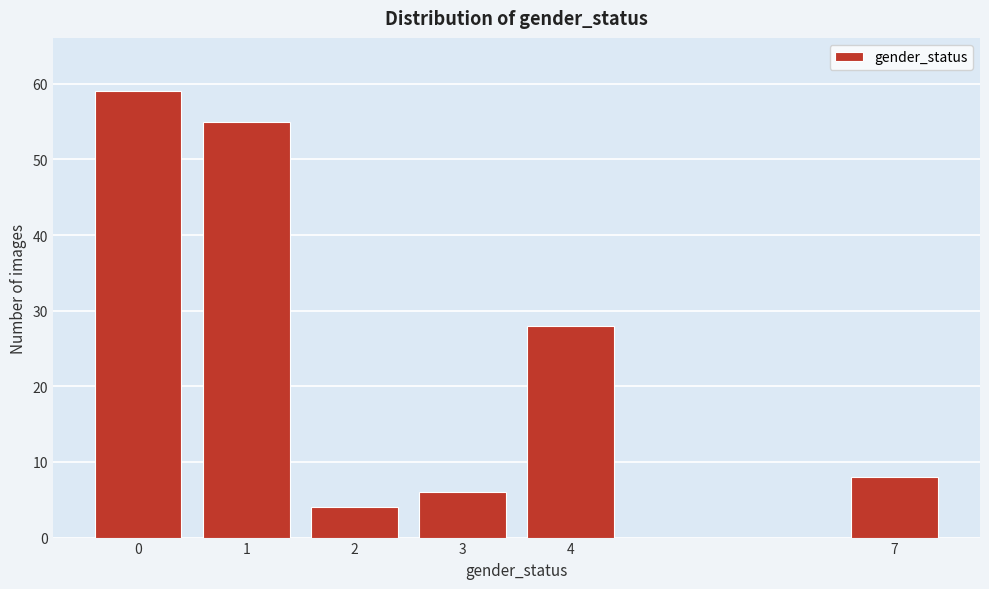

Reading left to right, what are all the values shown in this chart?

59	55	4	6	28	8